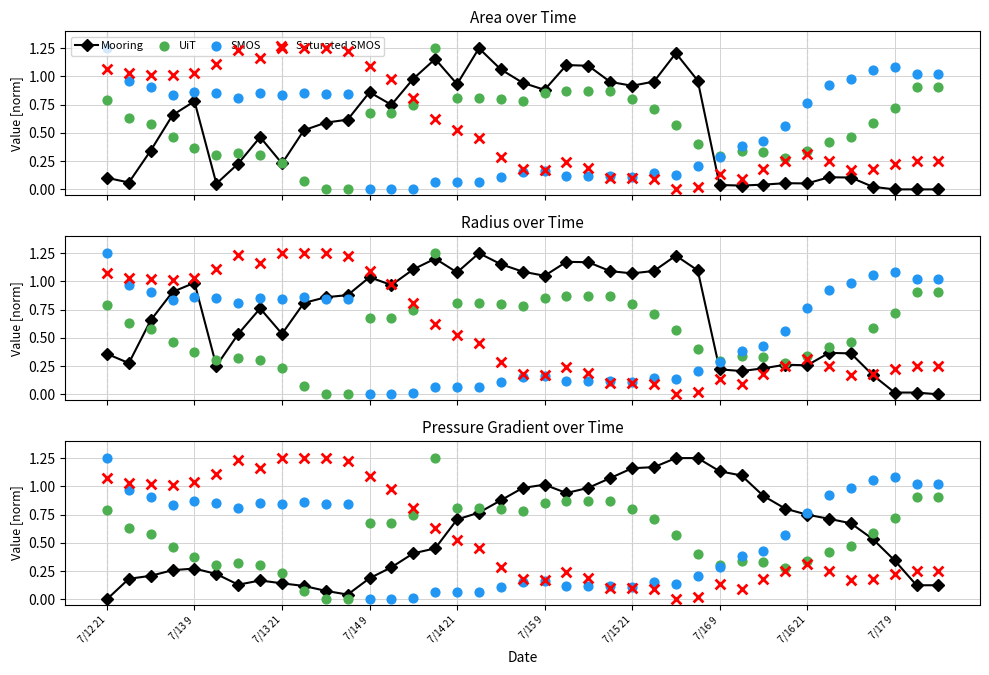

At how many categories does at least one series exceed 0?

39